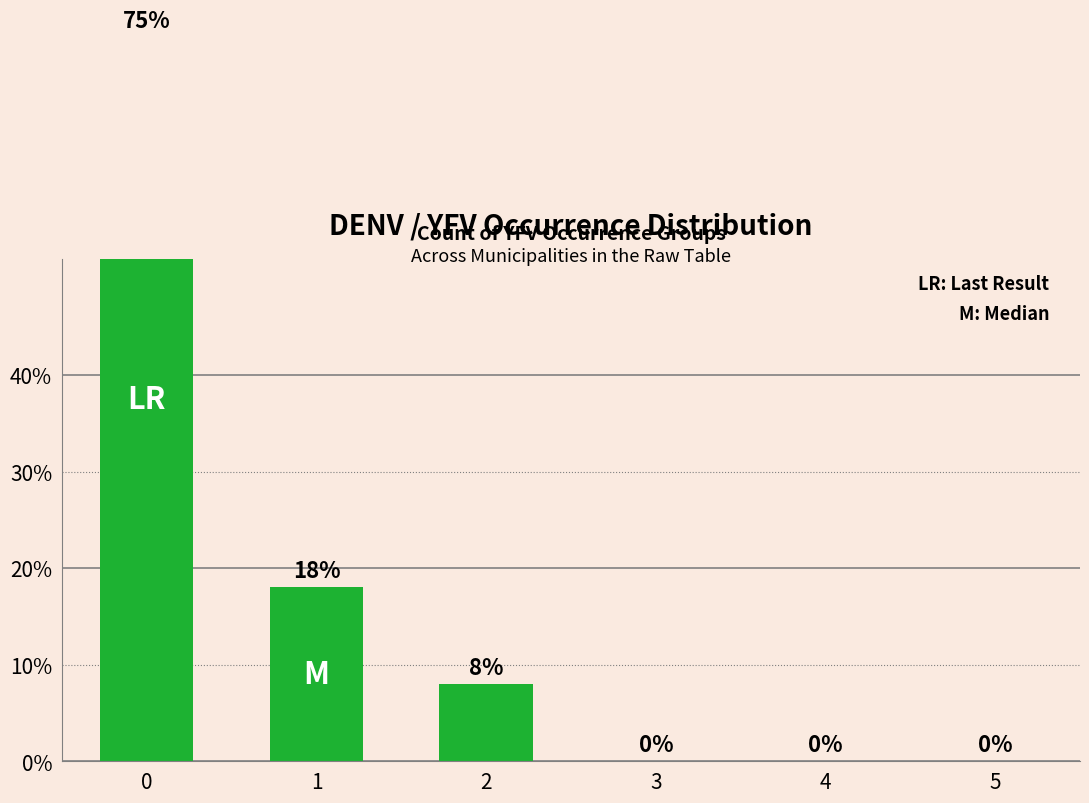

The value at 5 is -37. True or false?

False